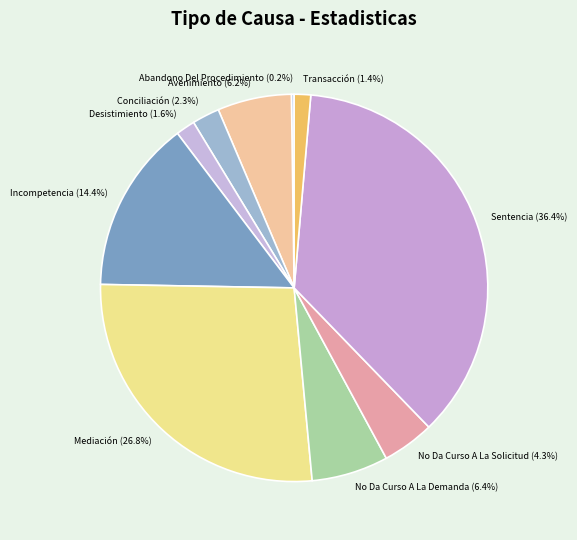

How much of the chart is everything except Conciliación?

97.7%